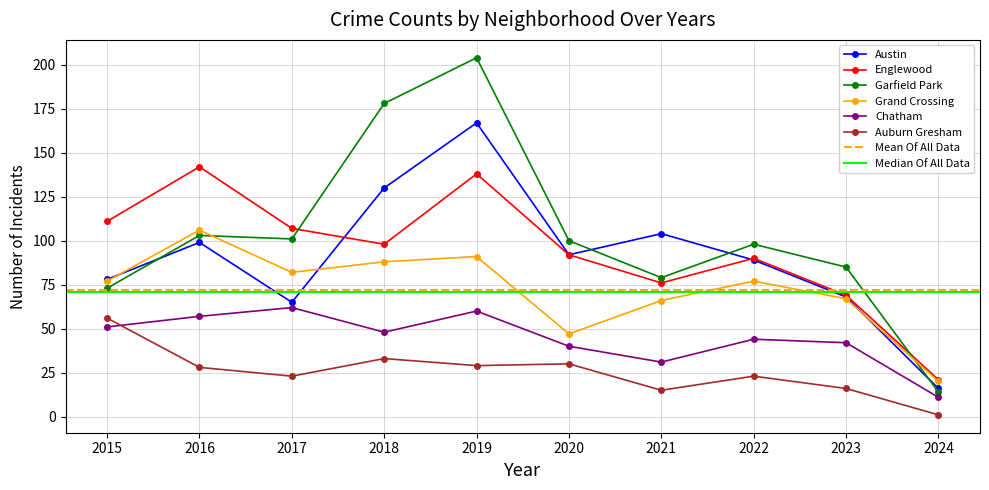

True or false: Chatham and Grand Crossing intersect in this chart.

False